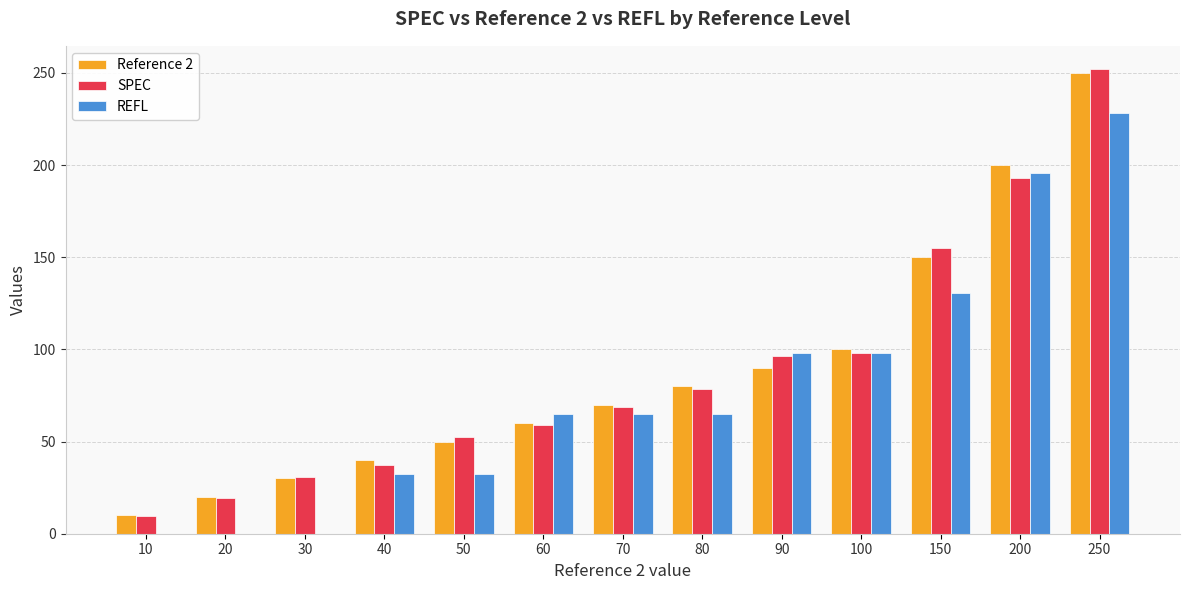

Where is SPEC nearest to the value 130?

150